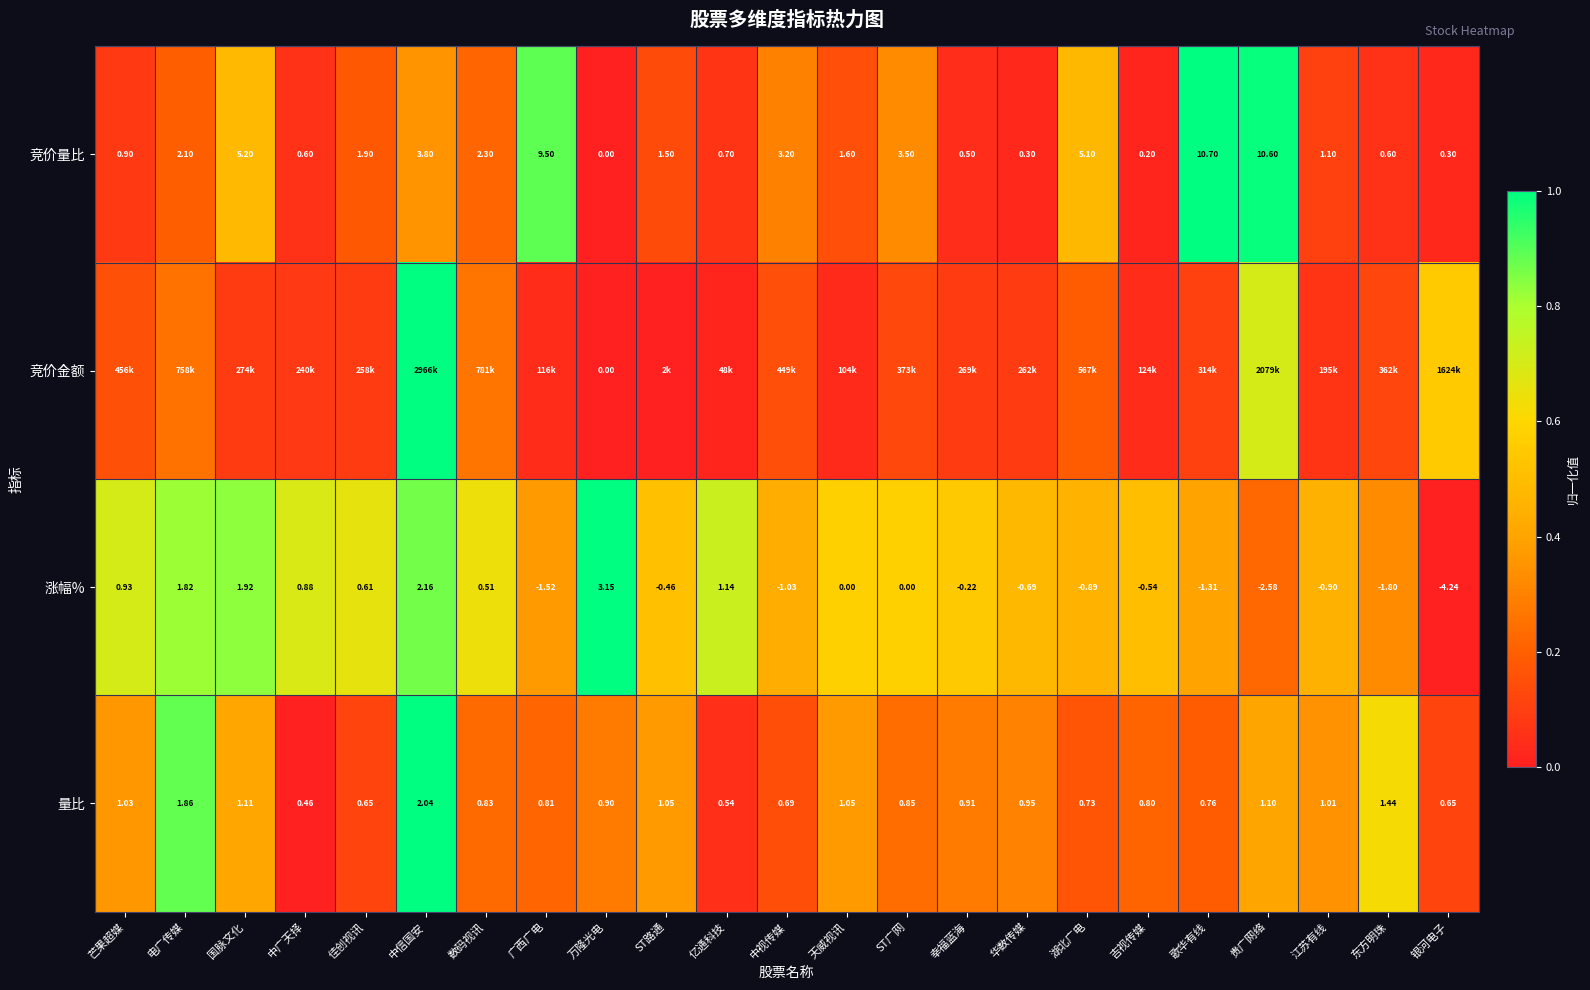

Which category has the lowest value in the 竞价量比 series?

万隆光电